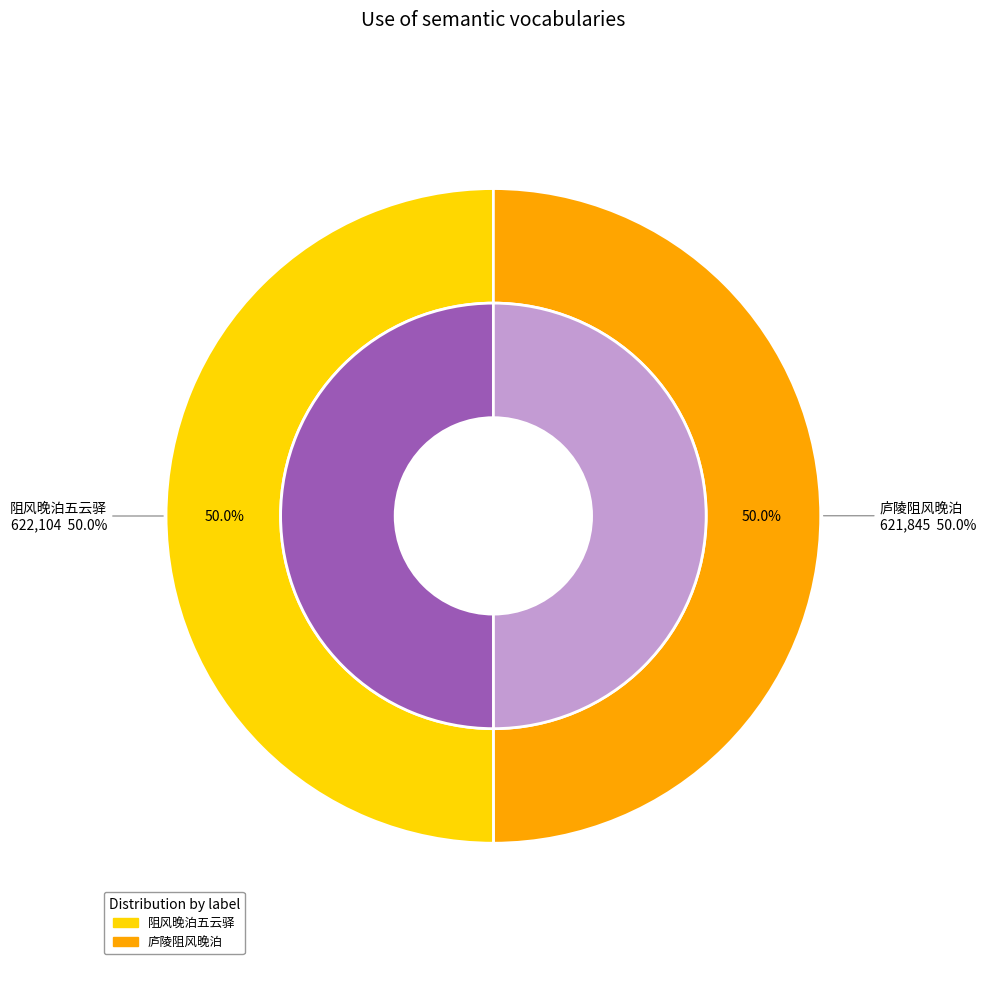

Is 庐陵阻风晚泊 the majority of the pie?

No